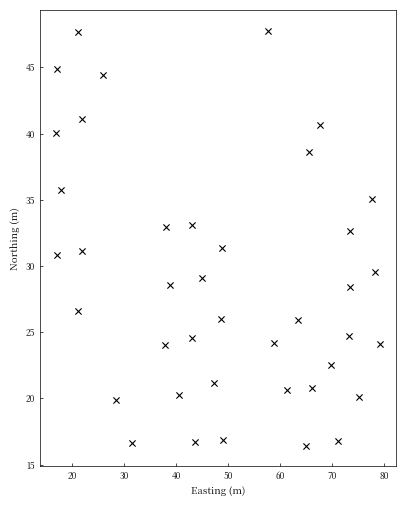

What is the range of X values (max minus min)?

62.3